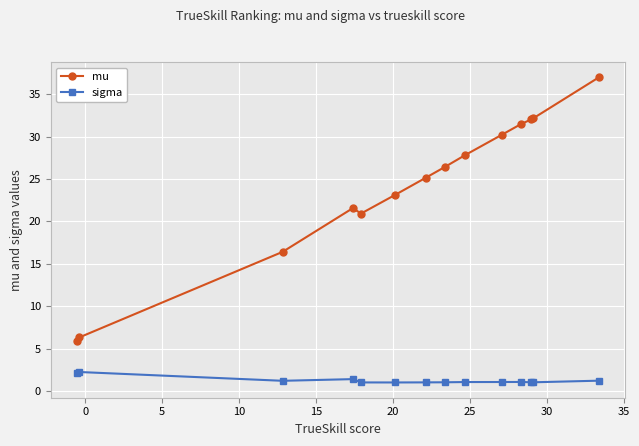

True or false: sigma has more than 0 interior local peaks.

True